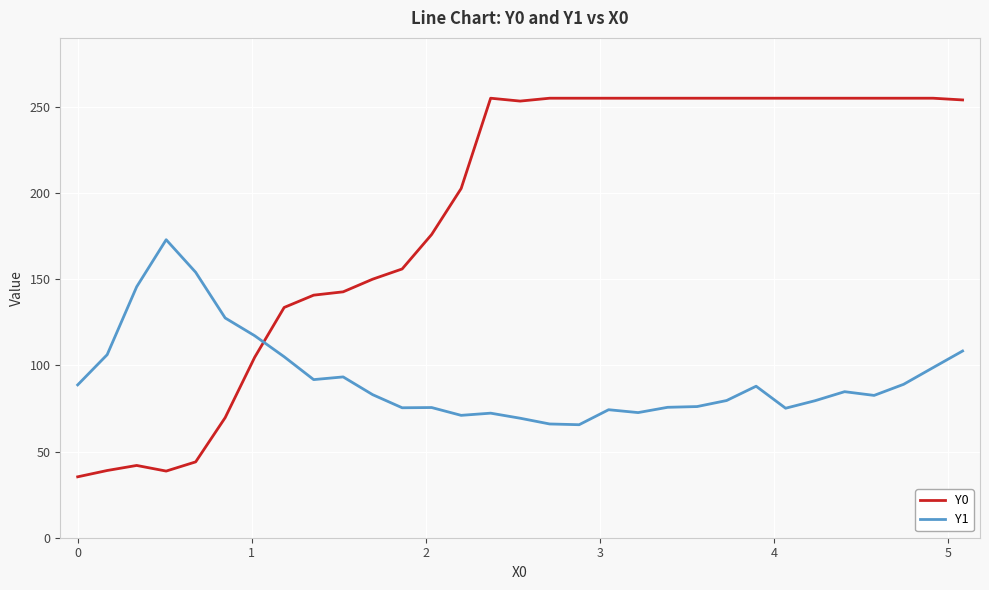

What is the maximum value for Y0?

255.0